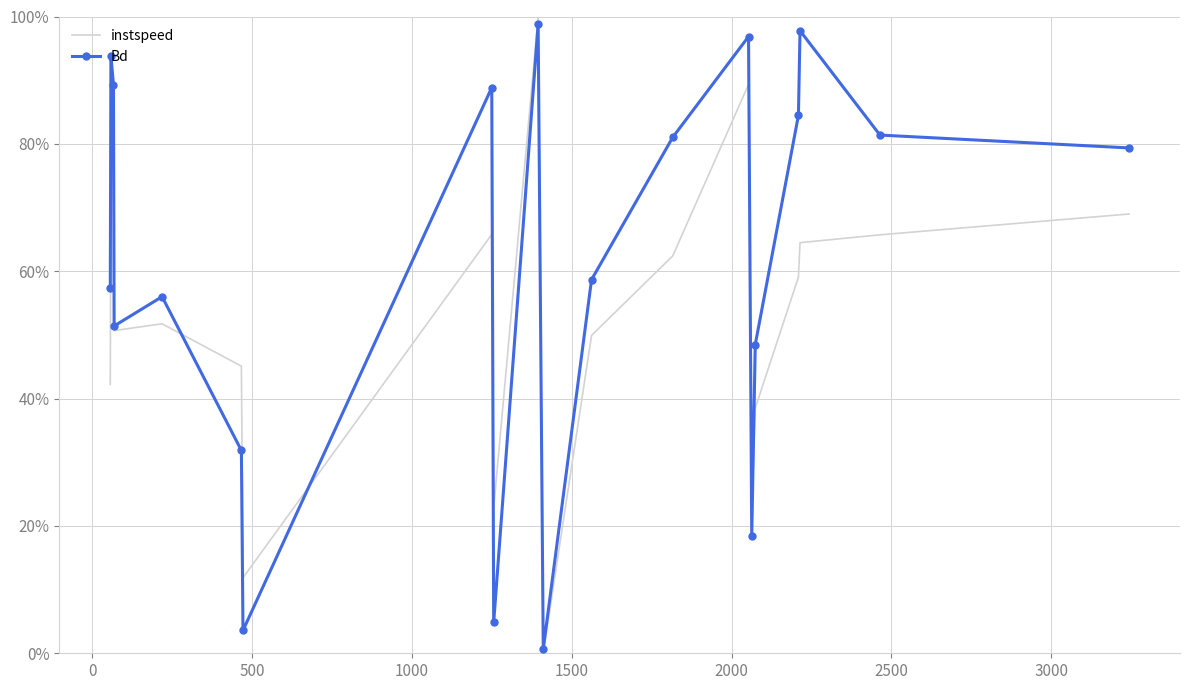

At how many categories does at least one series exceed 0?

20